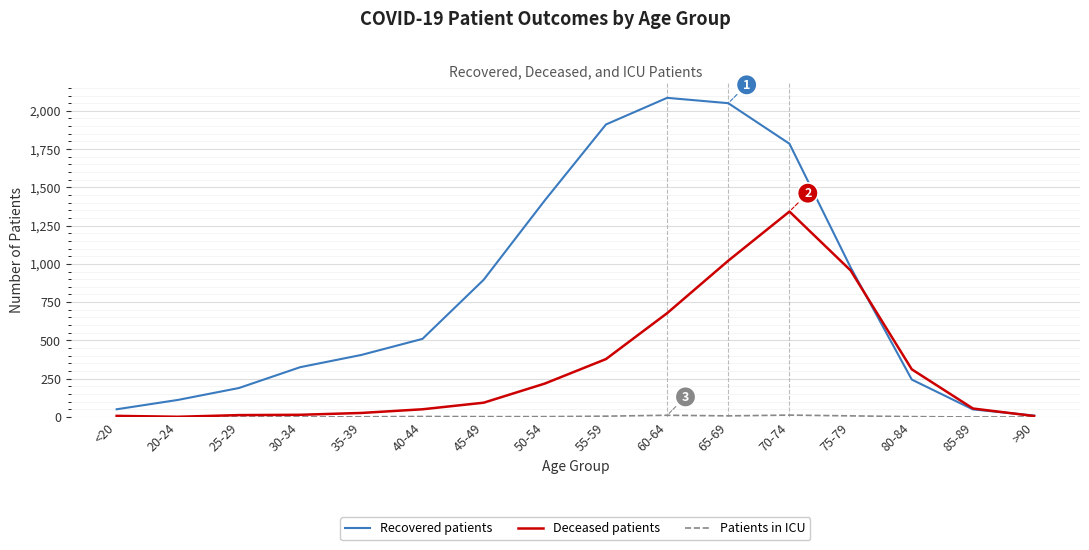

Which series changed the most between <20 and 65-69?

Recovered patients